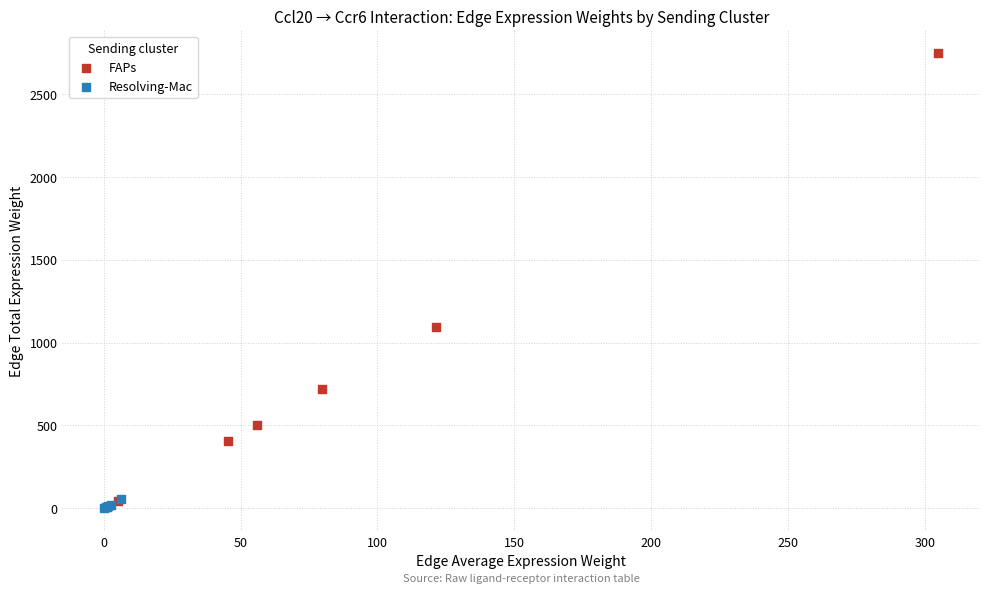

Which series has the largest Y range (max minus min)?

FAPs